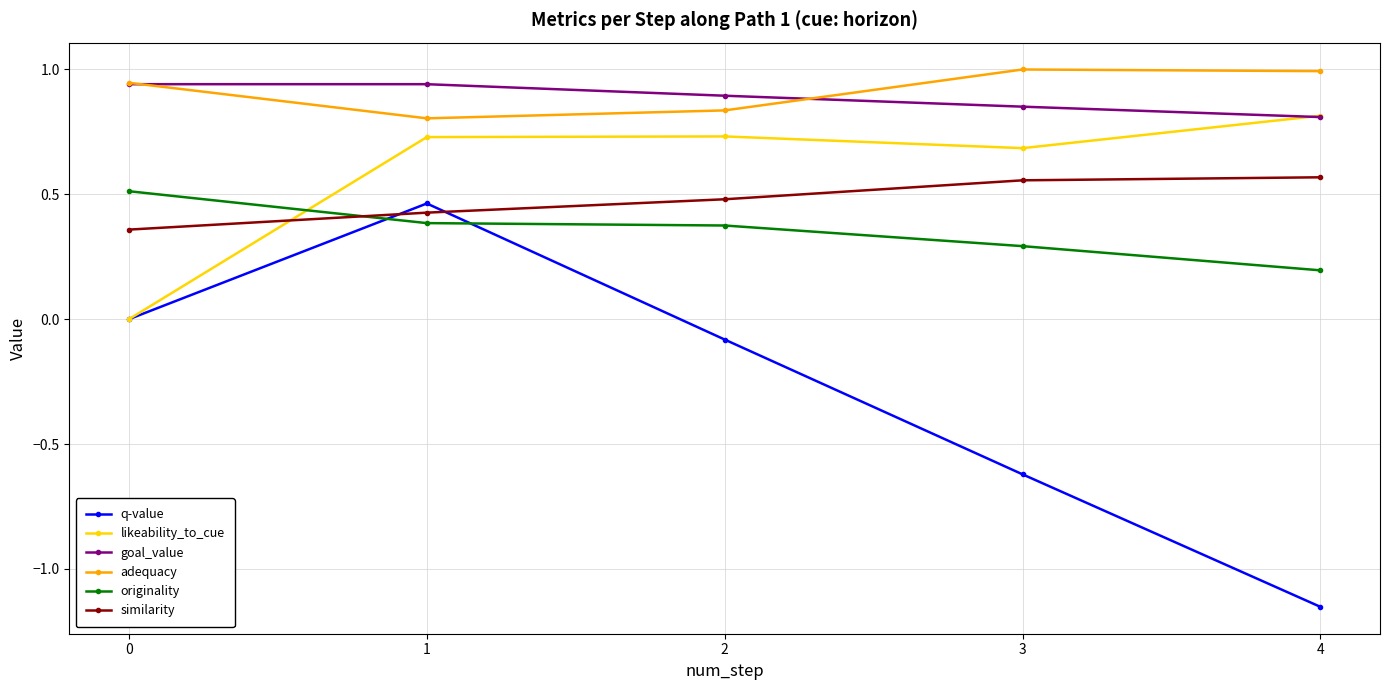

Between 0 and 2, which series saw the biggest shift?

likeability_to_cue